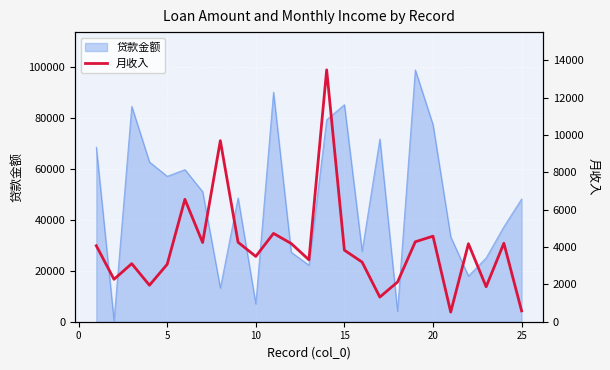

What is the difference between the maximum and second lowest values?

12911.0